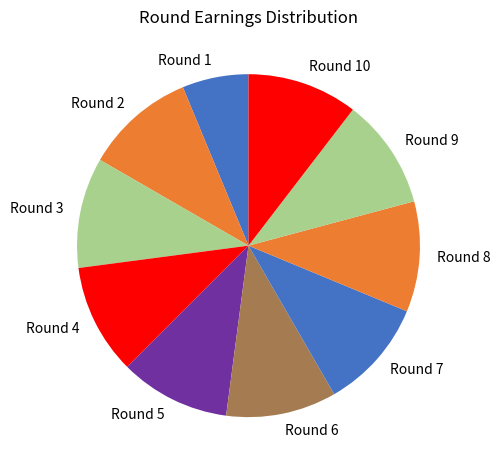

The Round 8 slice represents 19% of the pie. True or false?

False